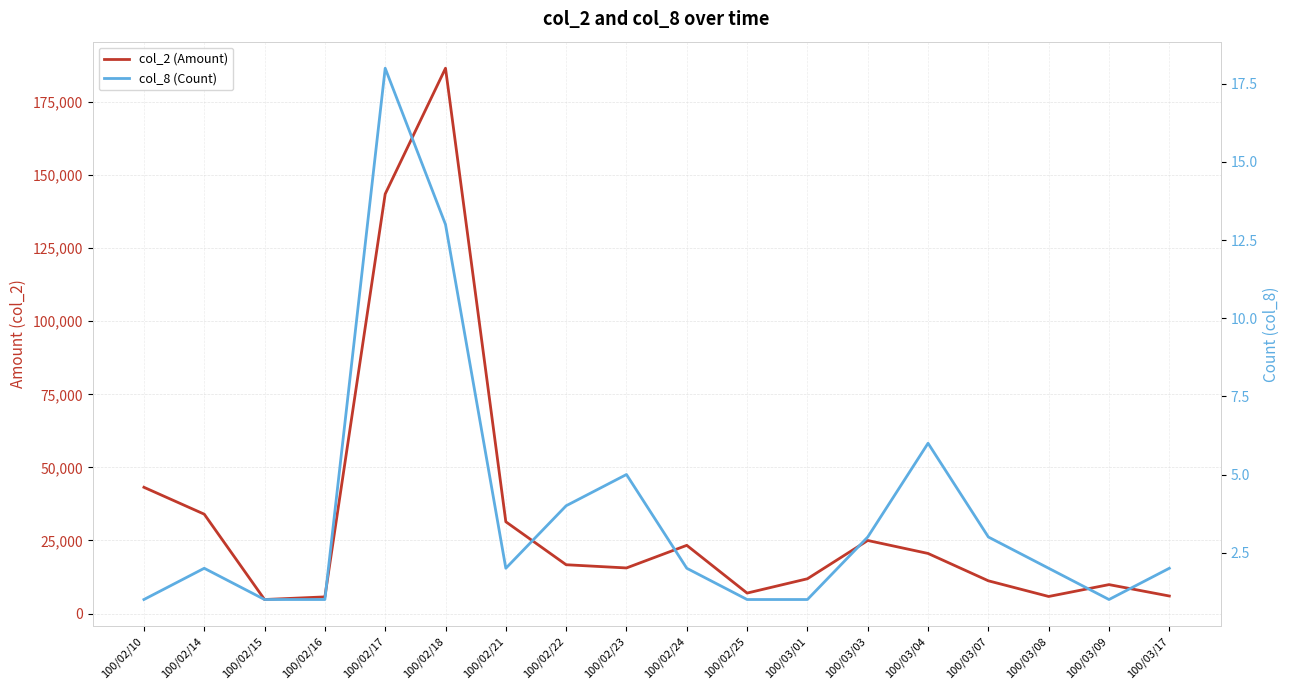

True or false: col_2 (Amount) and col_8 (Count) intersect in this chart.

False